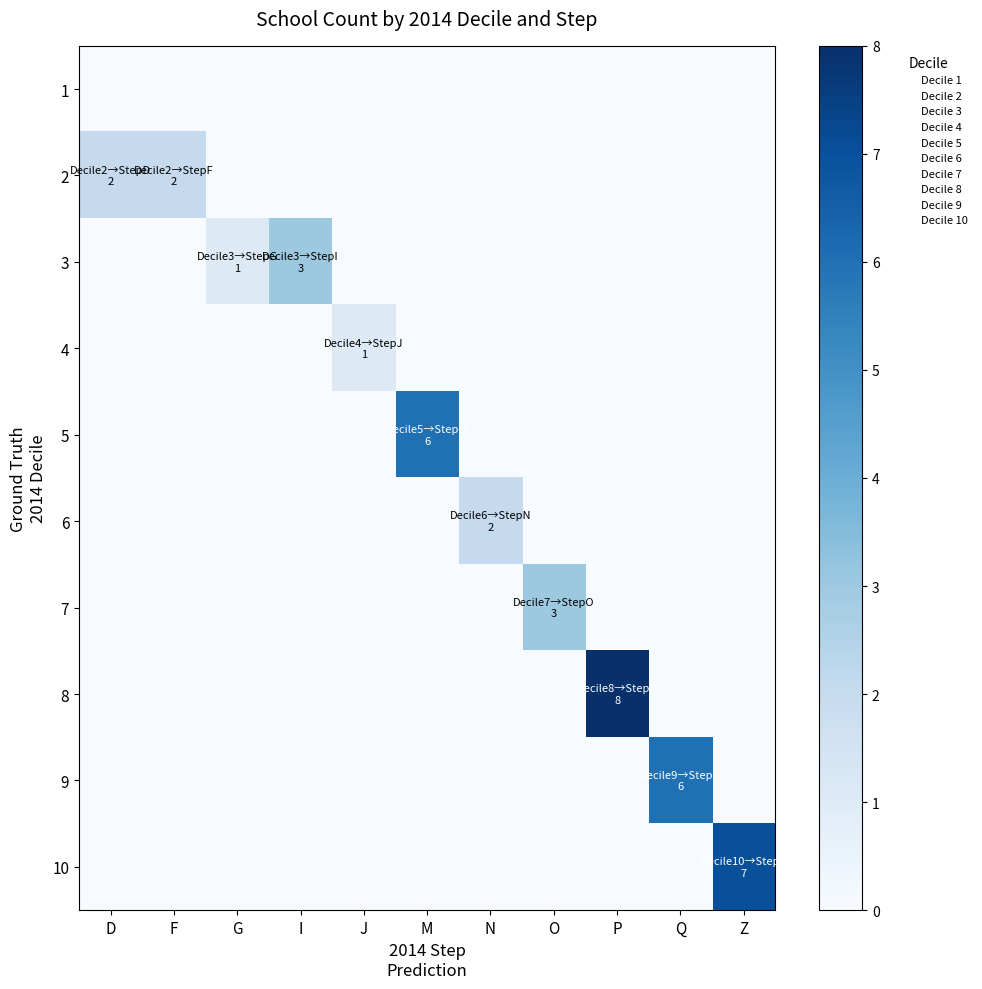

Reading left to right, list all the values displayed in this chart.

1: D=0	F=0	G=0	I=0	J=0	M=0	N=0	O=0	P=0	Q=0	Z=0
2: D=2	F=2	G=0	I=0	J=0	M=0	N=0	O=0	P=0	Q=0	Z=0
3: D=0	F=0	G=1	I=3	J=0	M=0	N=0	O=0	P=0	Q=0	Z=0
4: D=0	F=0	G=0	I=0	J=1	M=0	N=0	O=0	P=0	Q=0	Z=0
5: D=0	F=0	G=0	I=0	J=0	M=6	N=0	O=0	P=0	Q=0	Z=0
6: D=0	F=0	G=0	I=0	J=0	M=0	N=2	O=0	P=0	Q=0	Z=0
7: D=0	F=0	G=0	I=0	J=0	M=0	N=0	O=3	P=0	Q=0	Z=0
8: D=0	F=0	G=0	I=0	J=0	M=0	N=0	O=0	P=8	Q=0	Z=0
9: D=0	F=0	G=0	I=0	J=0	M=0	N=0	O=0	P=0	Q=6	Z=0
10: D=0	F=0	G=0	I=0	J=0	M=0	N=0	O=0	P=0	Q=0	Z=7